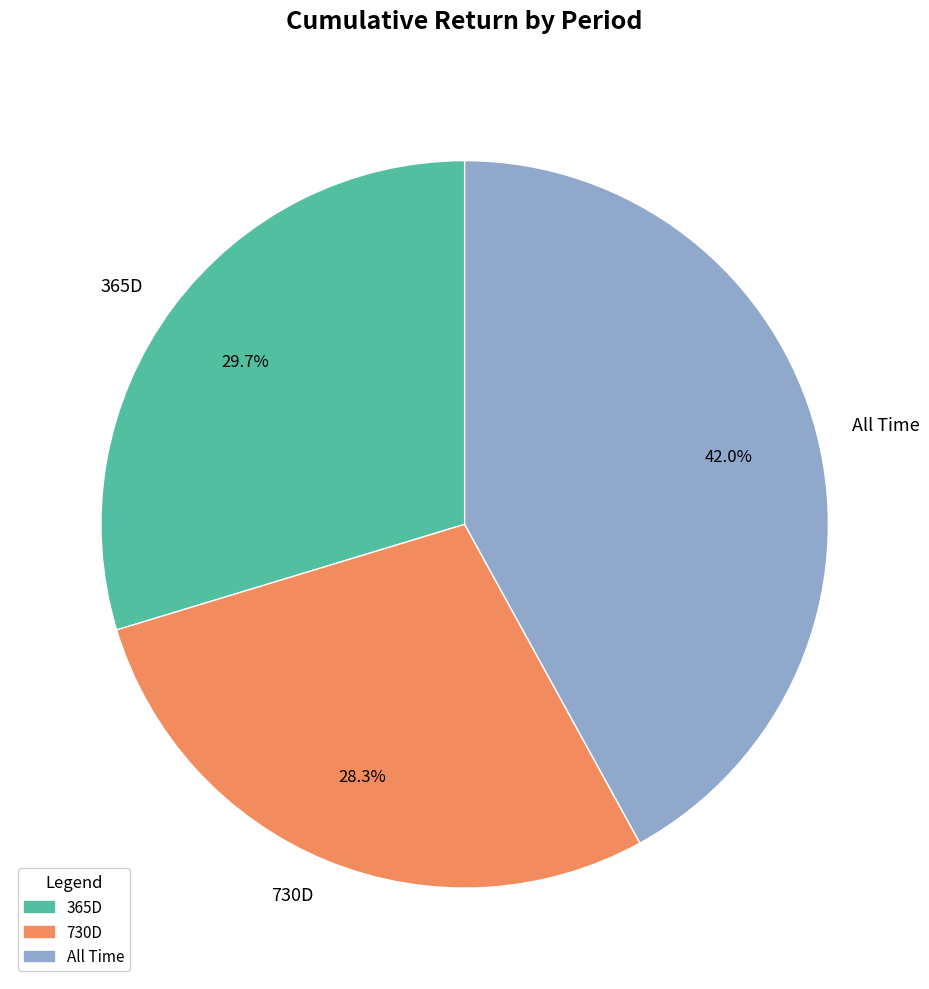

Is All Time the majority of the pie?

No